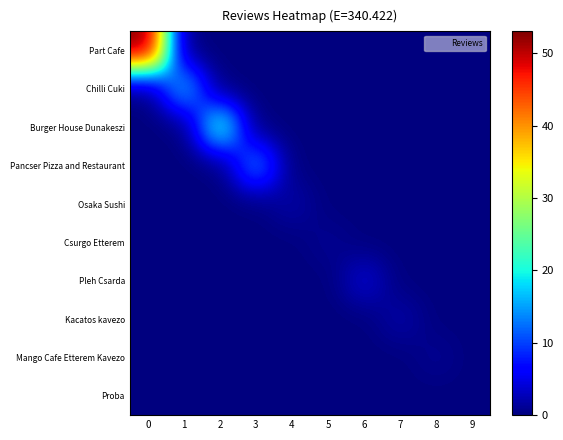

At 0, list the series in order from largest to smallest.

Part Cafe, Chilli Cuki, Burger House Dunakeszi, Pancser Pizza and Restaurant, Osaka Sushi, Csurgo Etterem, Pleh Csarda, Kacatos kavezo, Mango Cafe Etterem Kavezo, Proba